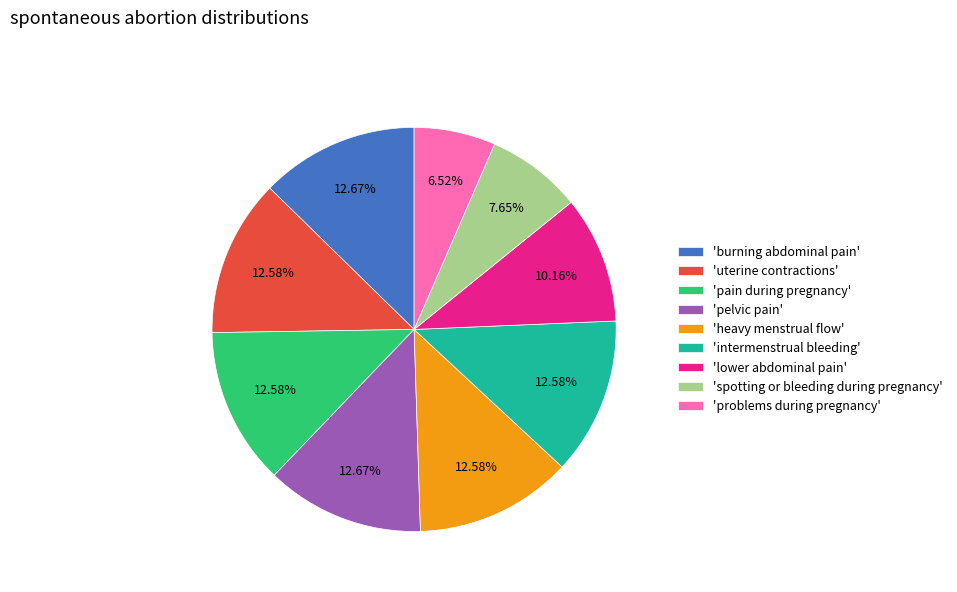

Does any single category account for the majority?

No